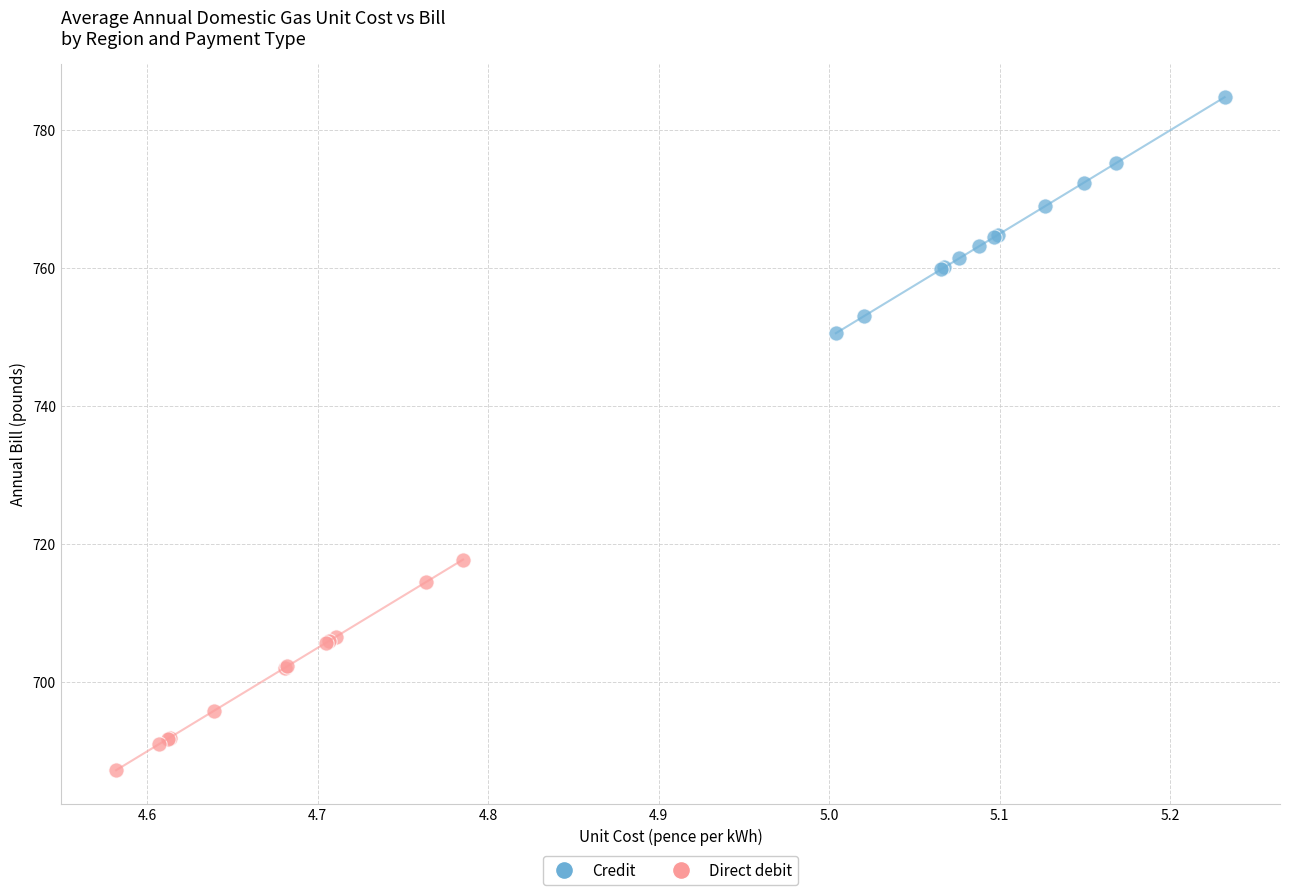

Which series contains the lowest Y value?

Direct debit